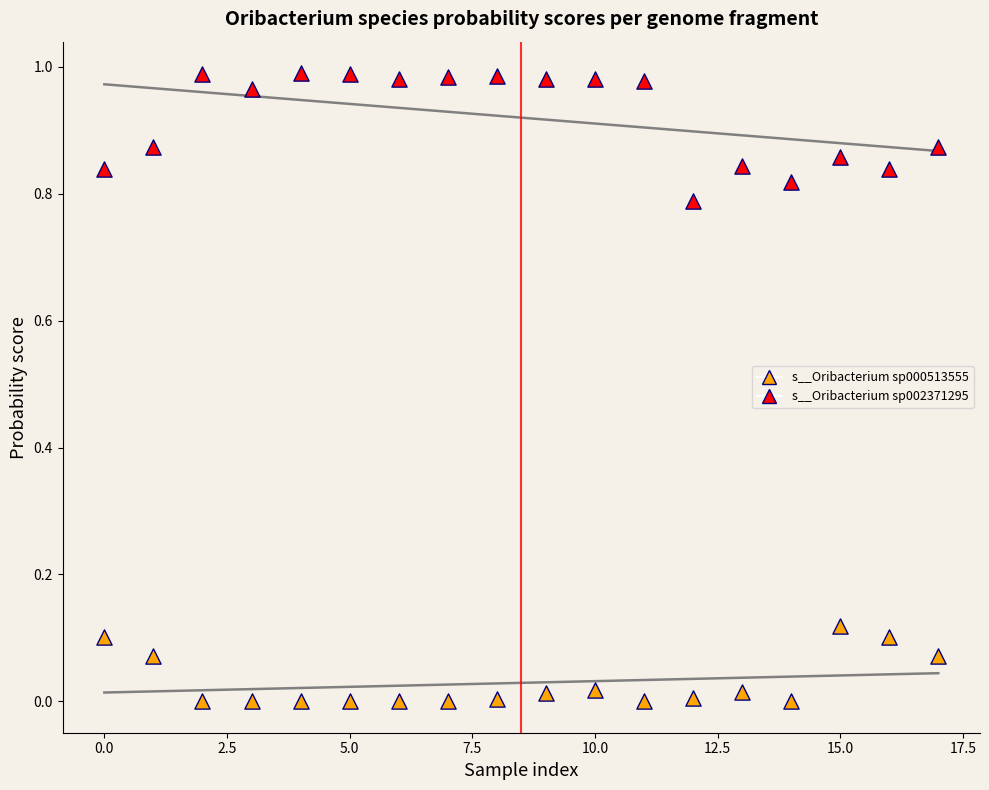

What are all the series names shown in the legend?

s__Oribacterium sp000513555, s__Oribacterium sp002371295